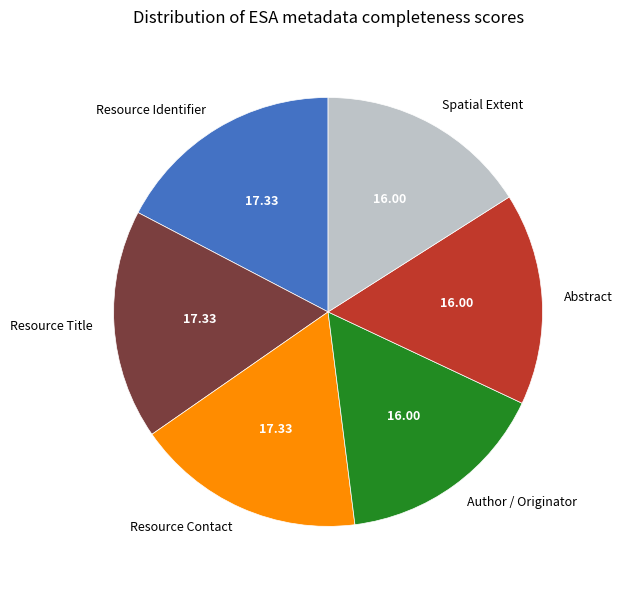

Combined, do Abstract and Spatial Extent account for over 50%?

No